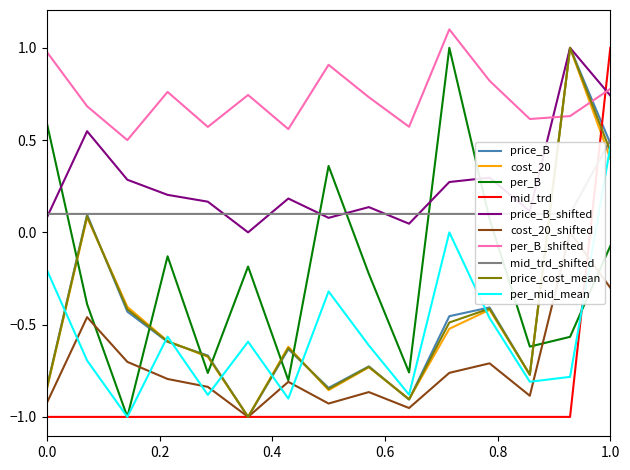

Between 7 and 11, which series saw the biggest shift?

price_B